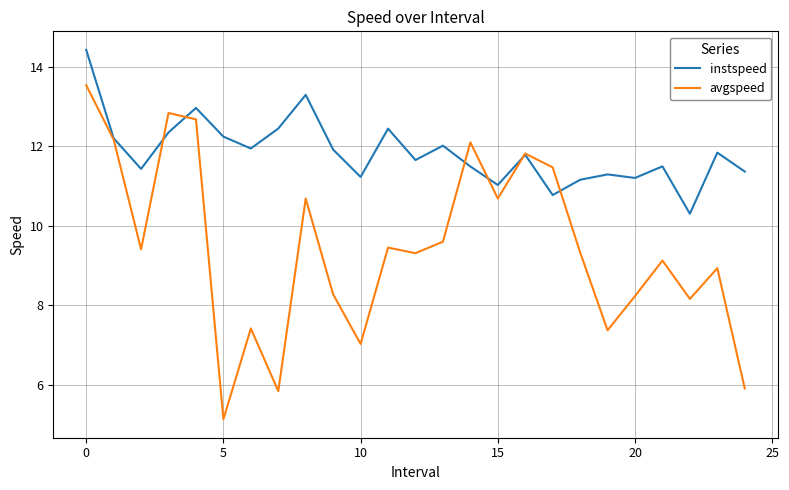

Rank the series by their maximum value, from highest to lowest.

instspeed, avgspeed